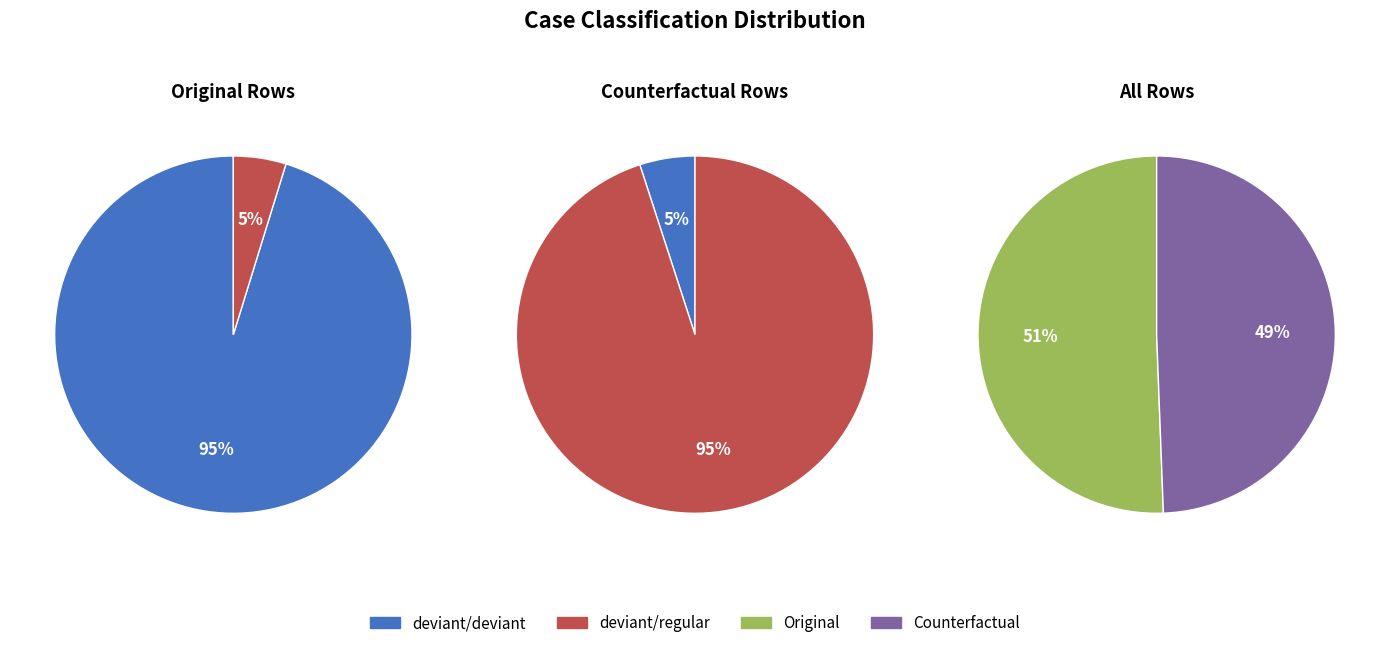

Which series has the largest range (max minus min)?

Original